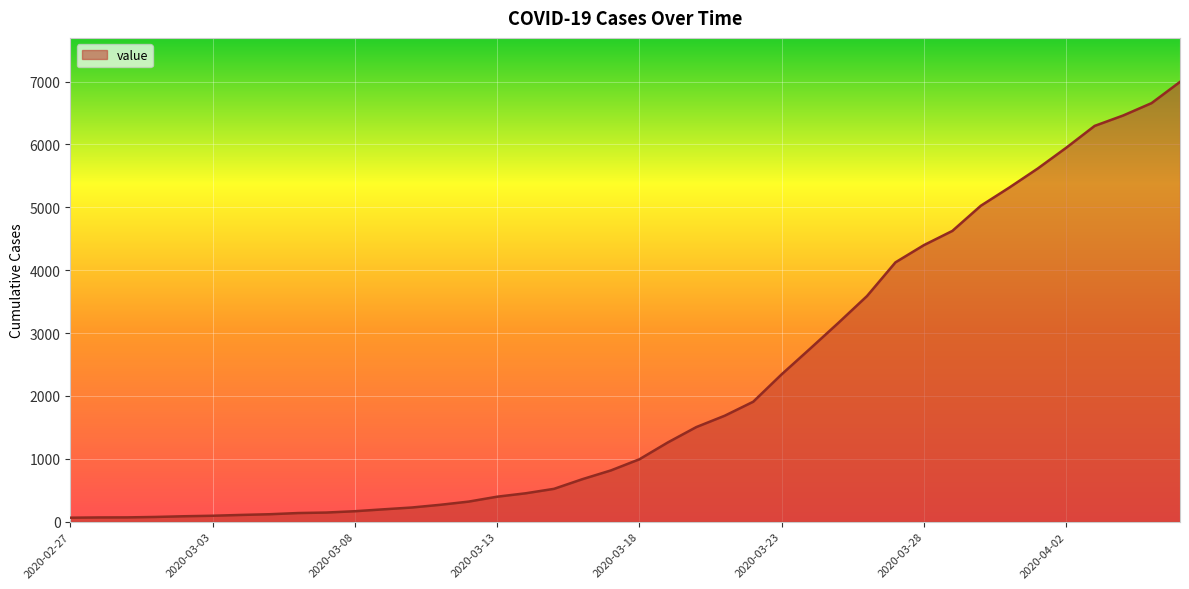

What is the maximum value shown in the chart?

6995